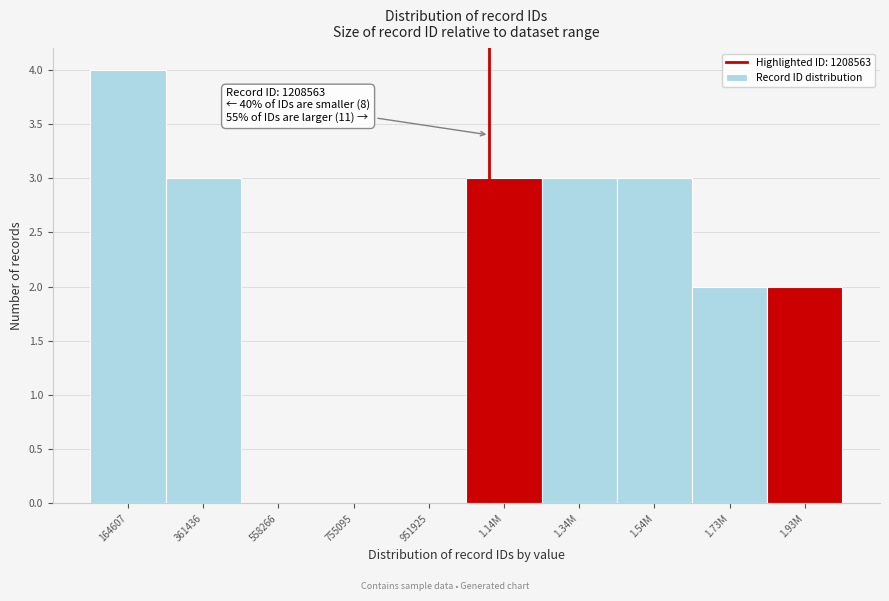

Reading right to left, extract all data points from this chart.

1.93M=2	1.73M=2	1.54M=3	1.34M=3	1.14M=3	951925=0	755095=0	558266=0	361436=3	164607=4